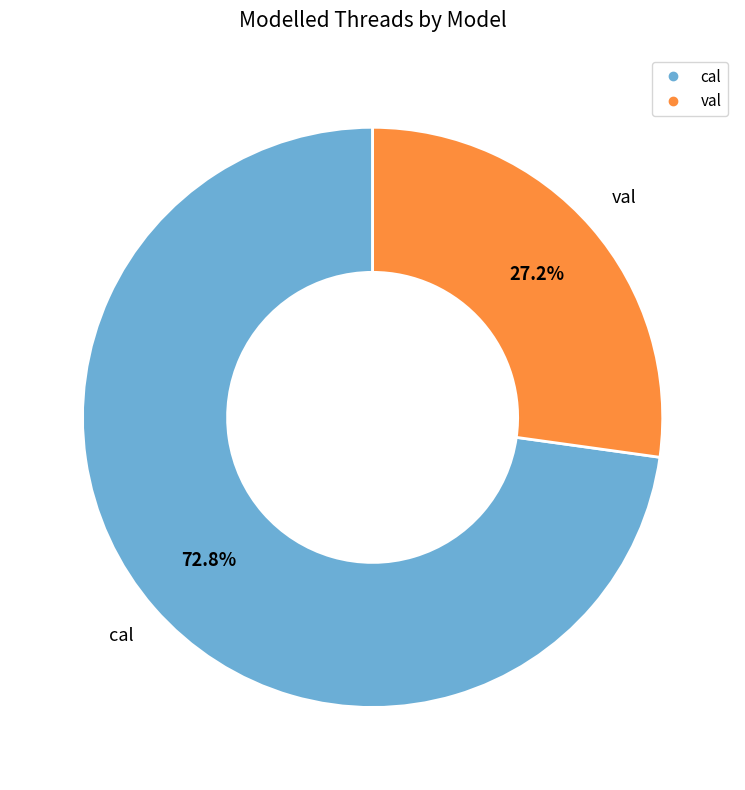

To the nearest percent, what is the combined percentage of val and cal?

100%